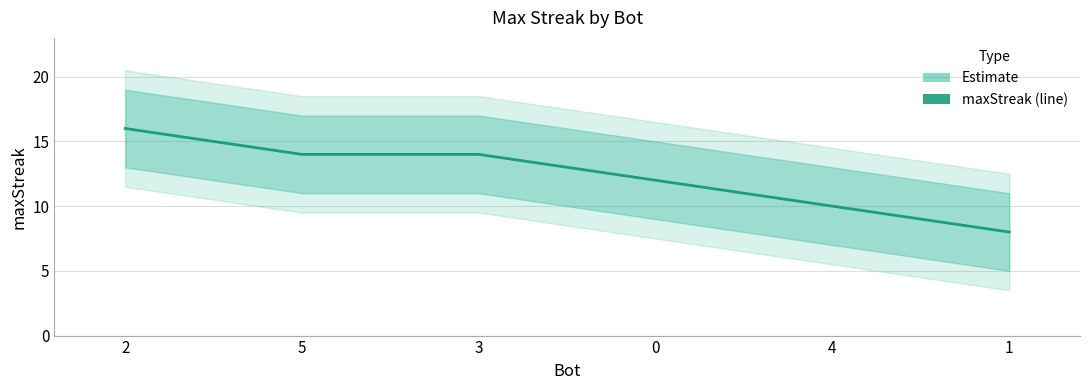

How many data points does each series have?

6